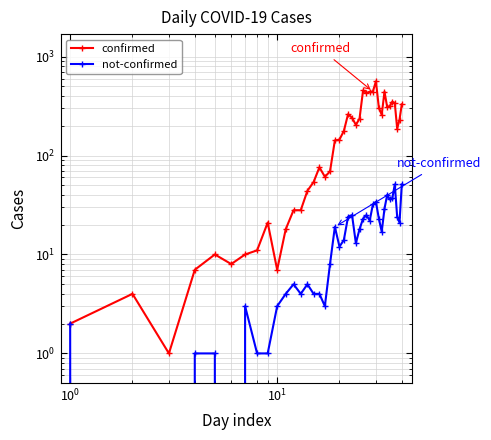

True or false: not-confirmed and confirmed intersect in this chart.

False